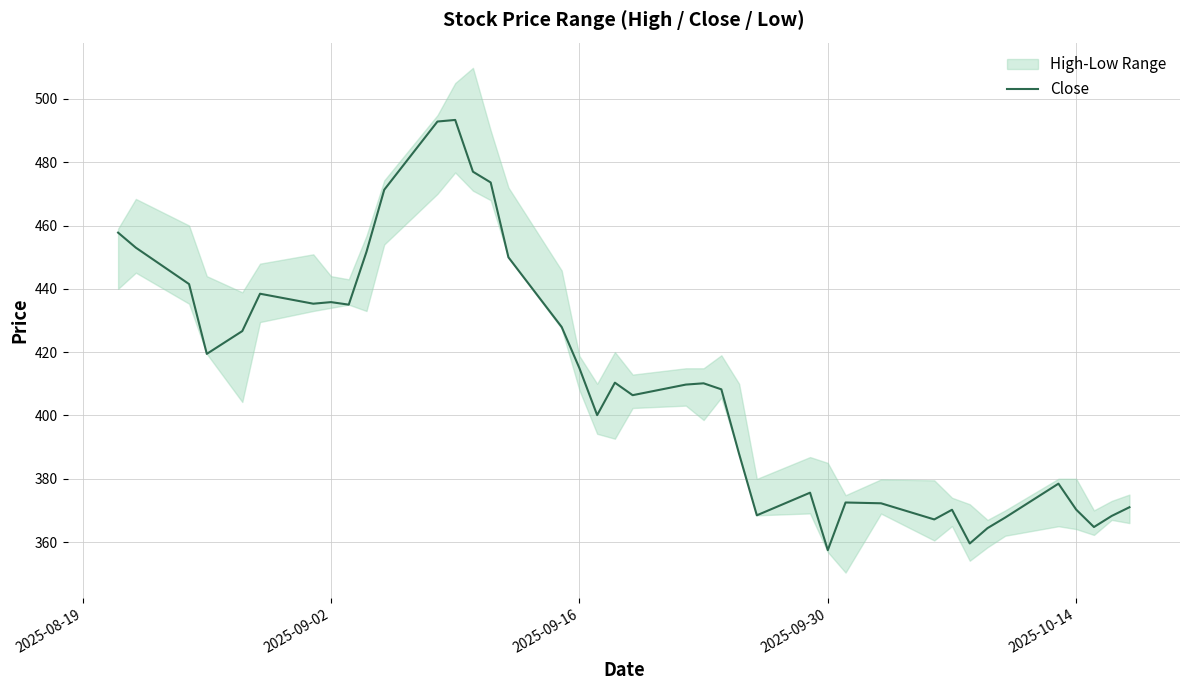

How many data points are less than 410?

20